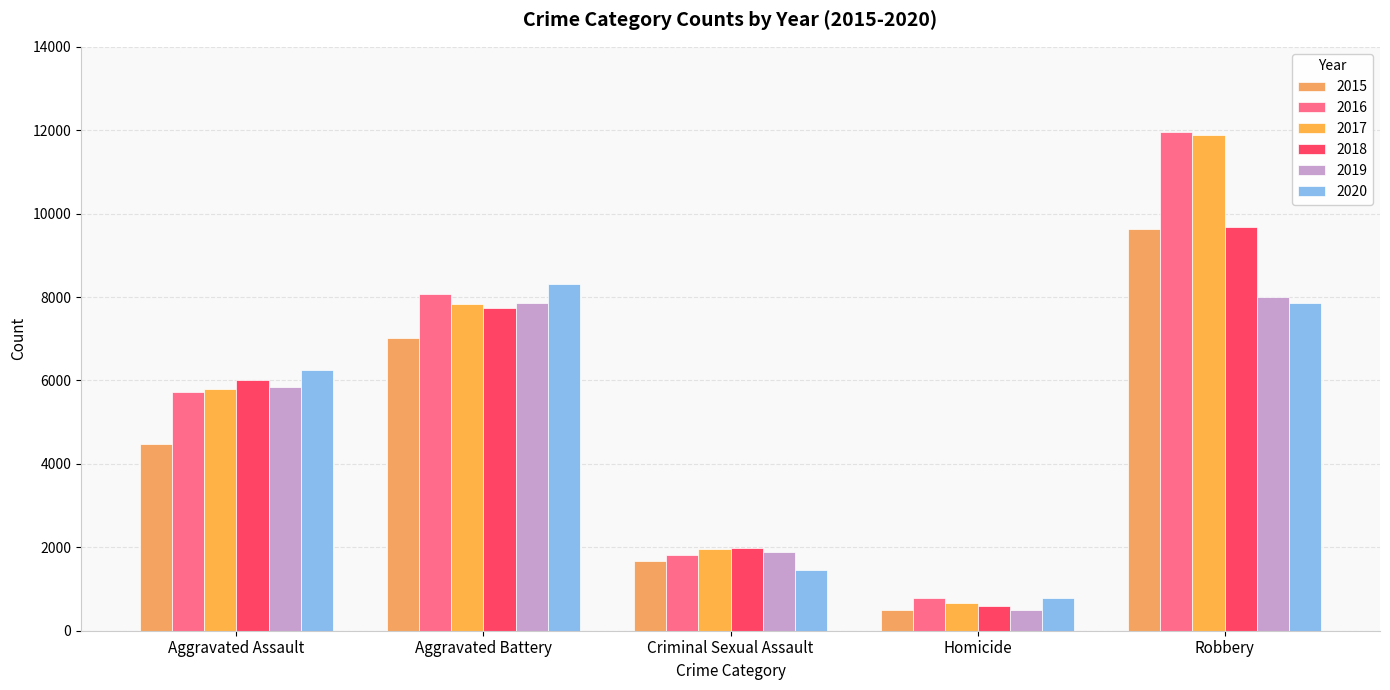

How many bars are there in total?

30